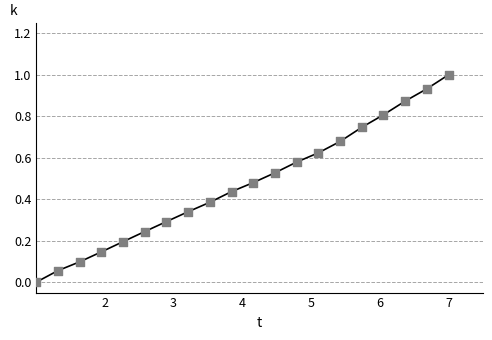

What is the greatest value displayed?

1.0